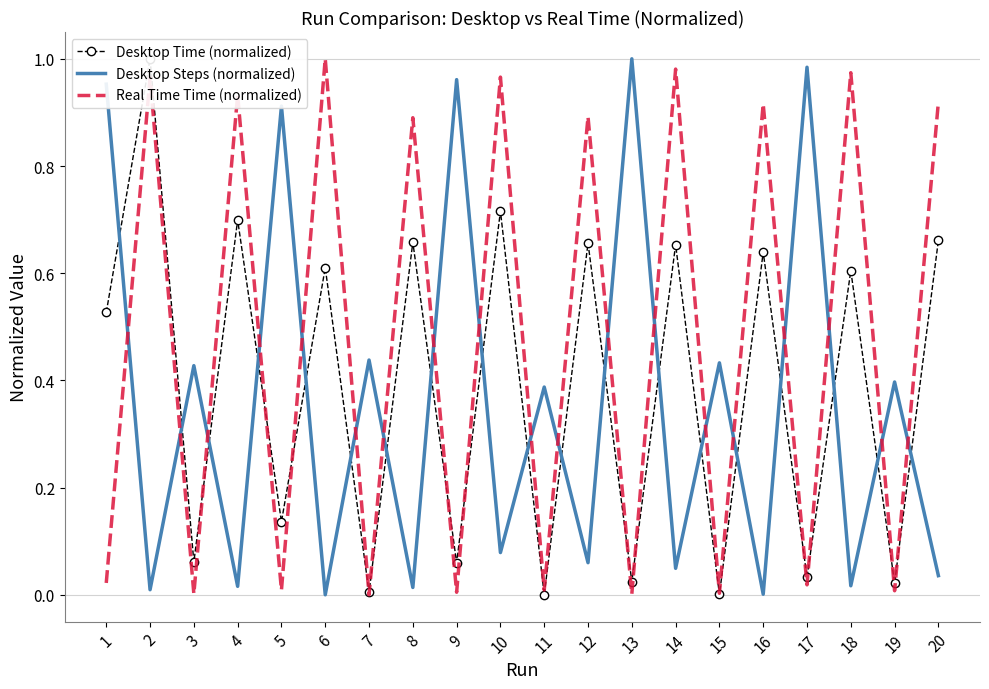

In Desktop Time (normalized), how many points are lower than both neighbors (excluding endpoints)?

9